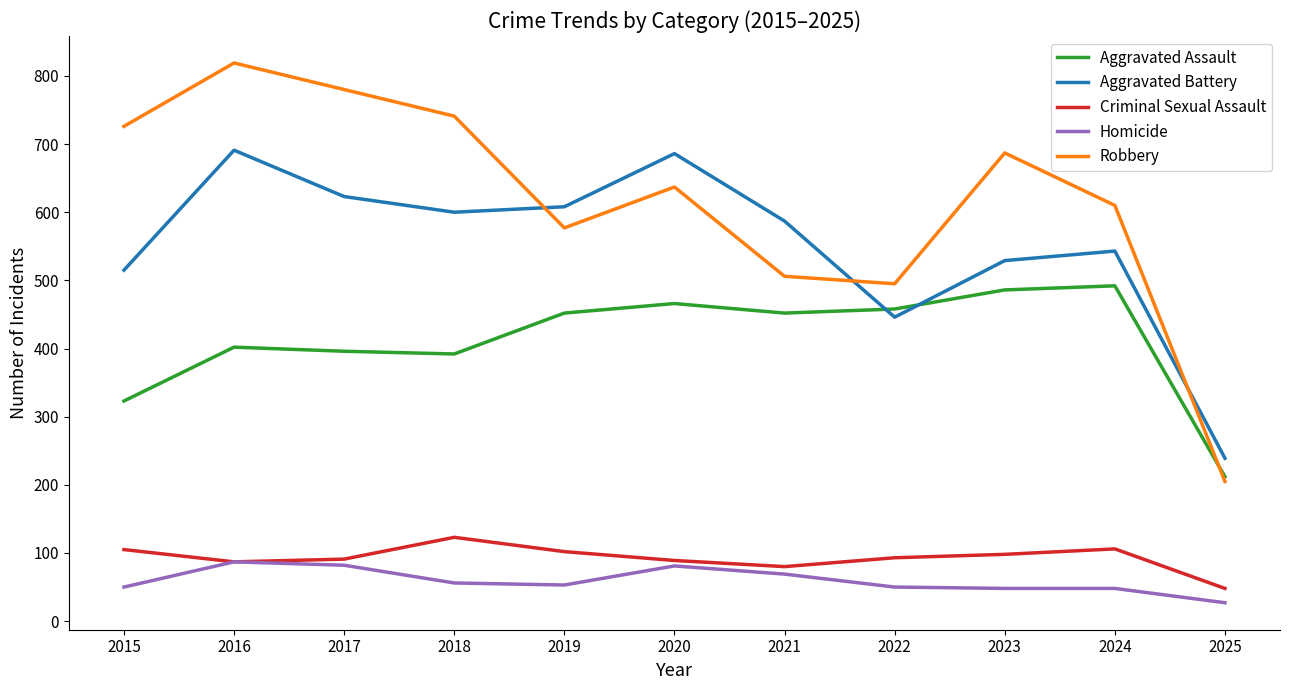

True or false: Aggravated Battery and Criminal Sexual Assault cross at least once.

False